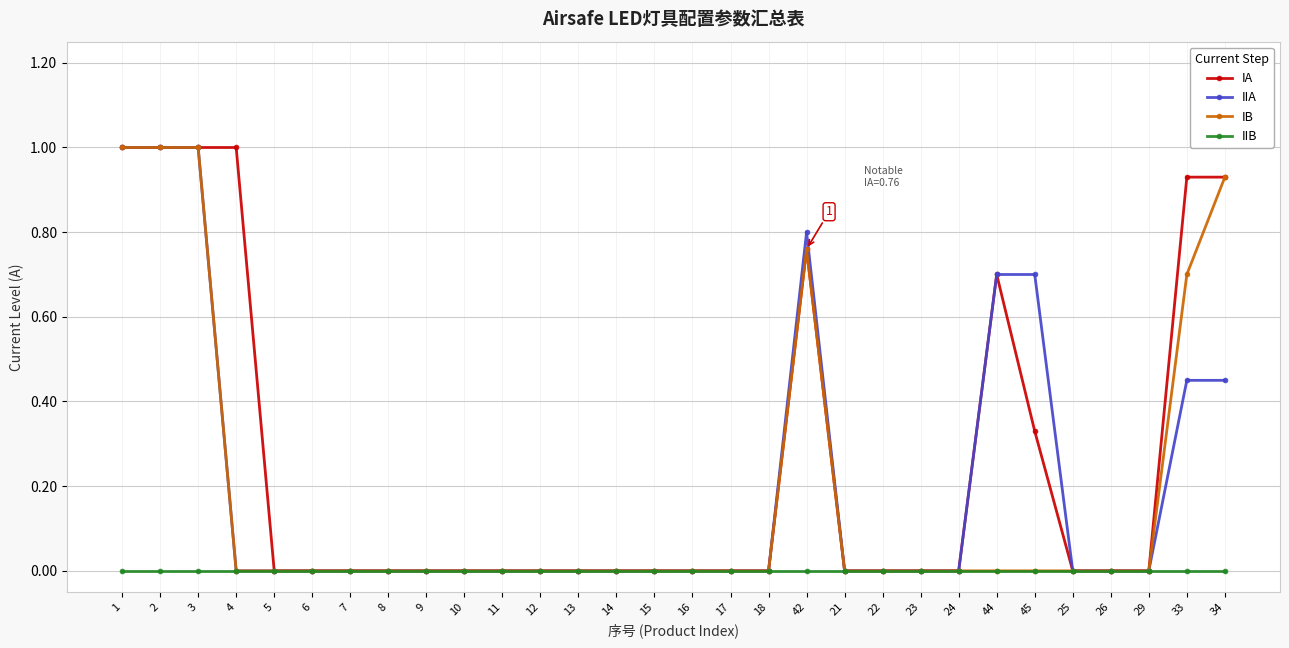

What is the maximum value for IA?

1.0